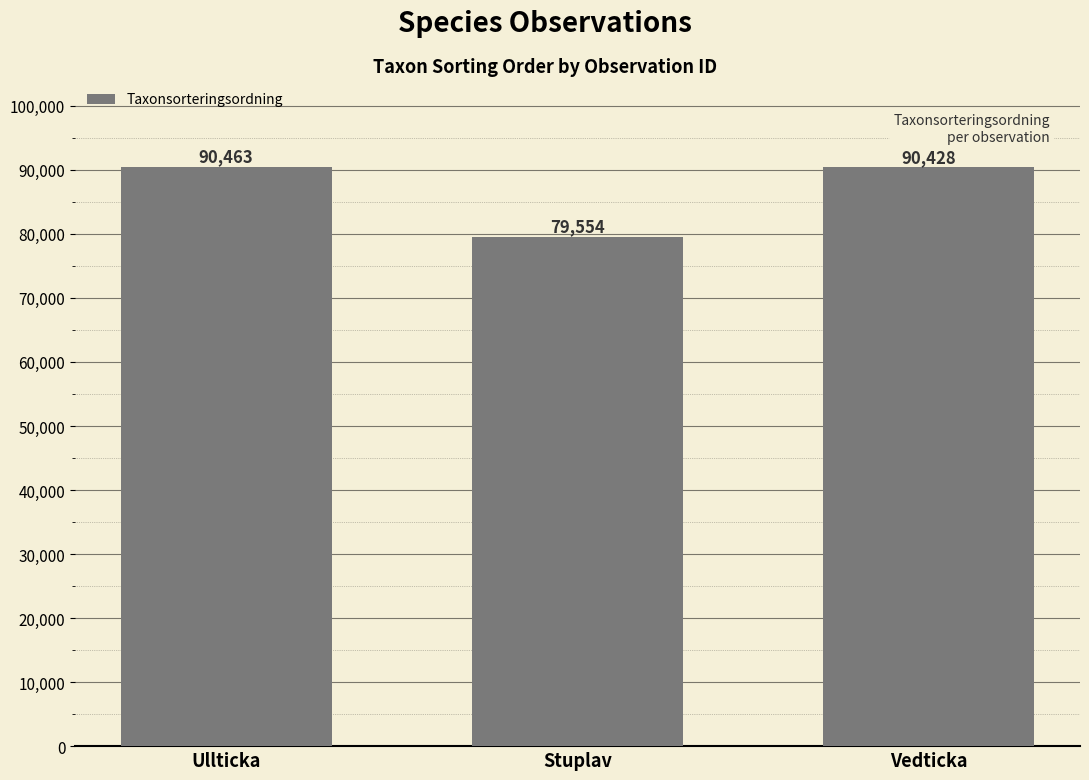

Between Vedticka and Stuplav, which is larger?

Vedticka